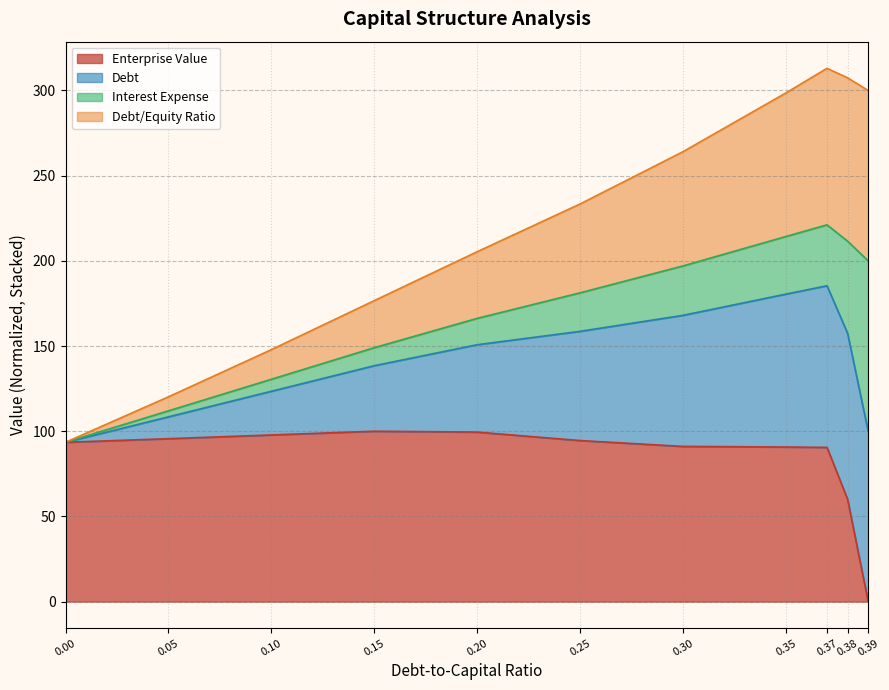

True or false: enterprise_value and debt_capital cross at least once.

False